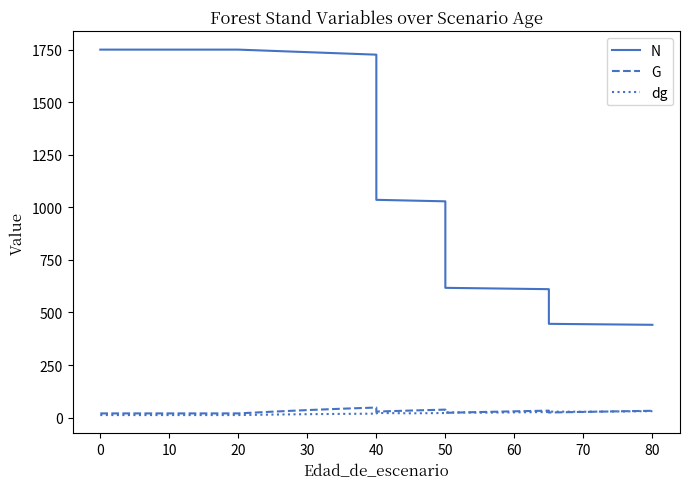

Reading left to right, what are all the values shown in this chart?

N: 1750.7	1750.7	1750.7	1750.7	1750.7	1744.7	1738.7	1732.7	1726.7	1036.0	1032.5	1028.9	617.3	615.2	613.1	611.0	446.0	444.5	442.9	441.4
G: 19.9	19.9	19.9	19.9	19.9	28.2	35.7	42.2	47.8	28.7	33.5	37.9	22.7	26.4	29.8	33.1	24.1	27.0	29.7	32.4
dg: 12.0	12.0	12.0	12.0	12.0	14.3	16.2	17.6	18.8	21.9	20.3	21.7	25.1	23.4	24.9	26.2	28.5	27.8	29.2	30.6